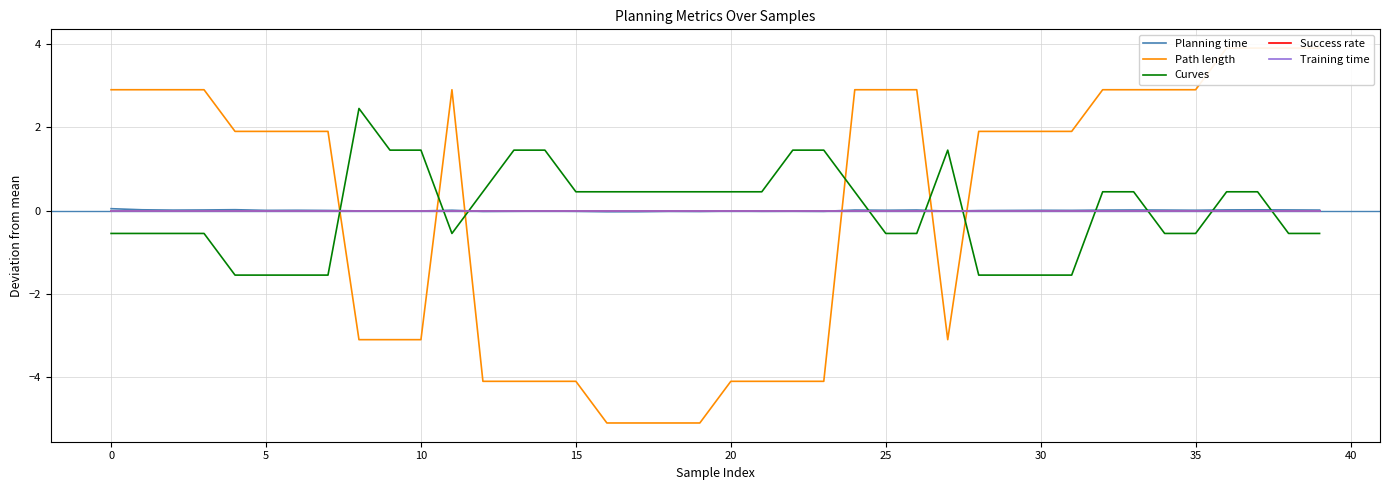

What is the highest value of the Curves series?

2.5